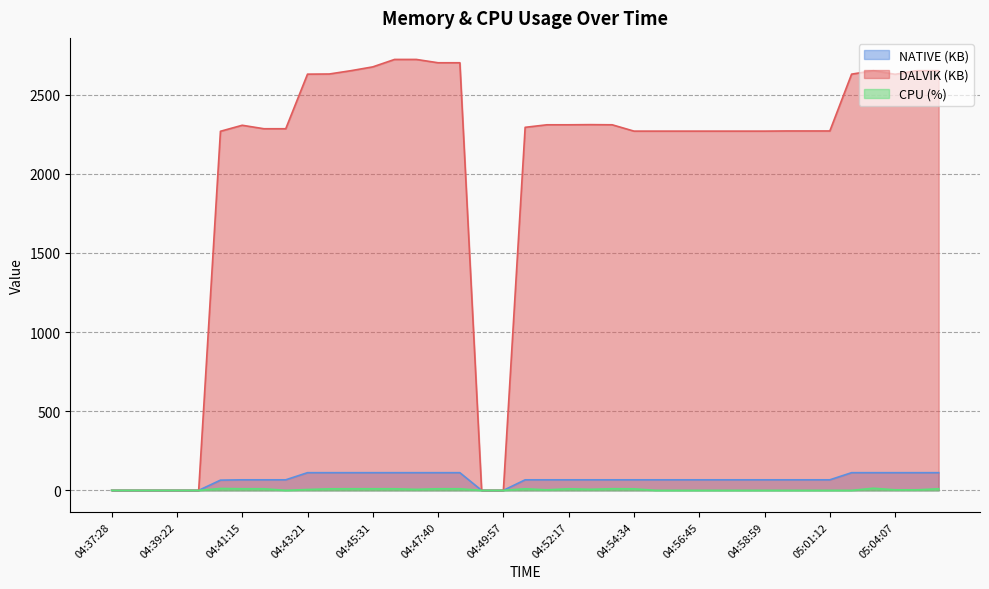

True or false: NATIVE has a value of 51.7 at 04:43:21.

False